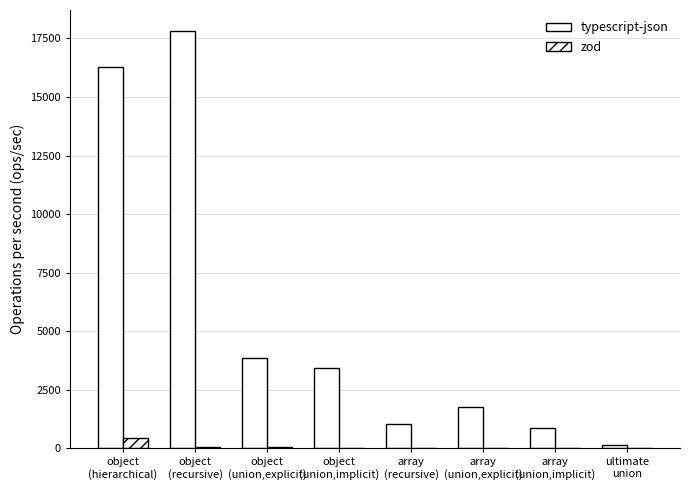

At which category is the sum across all series the highest?

object
(recursive)